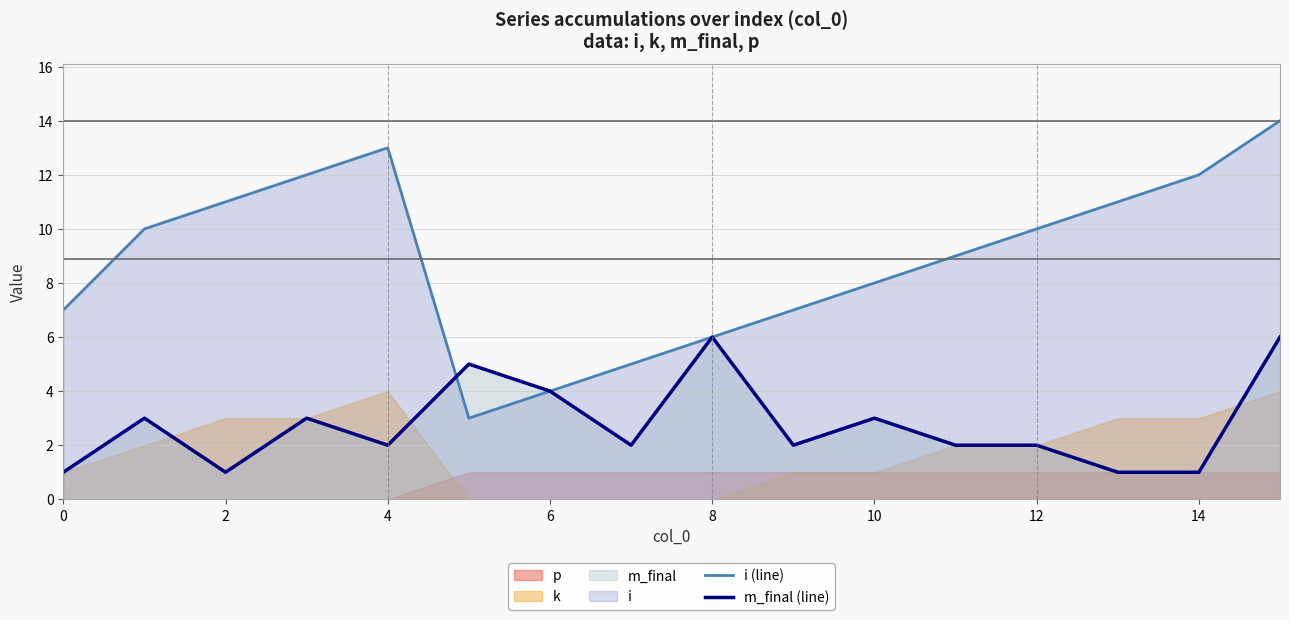

What is the average value of the m_final (line) series?

3